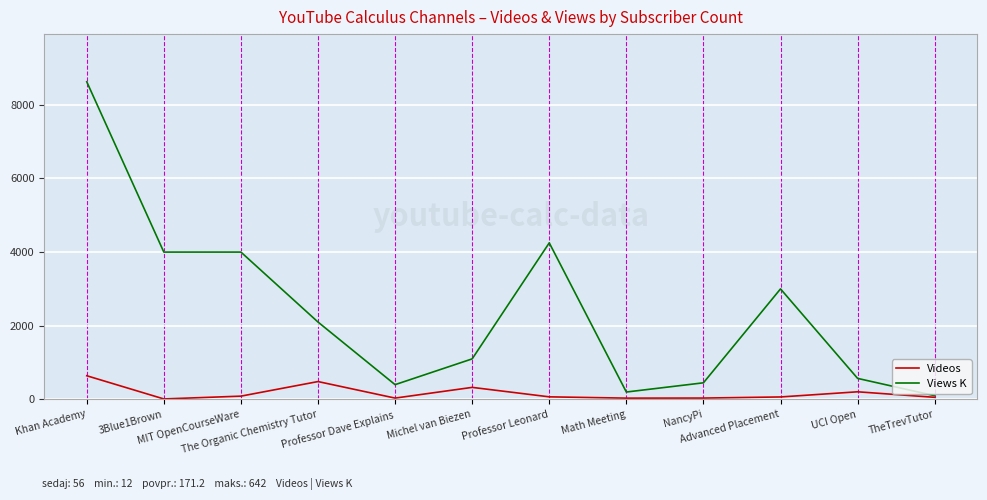

List the series in order of their peak value, highest first.

Views K, Videos